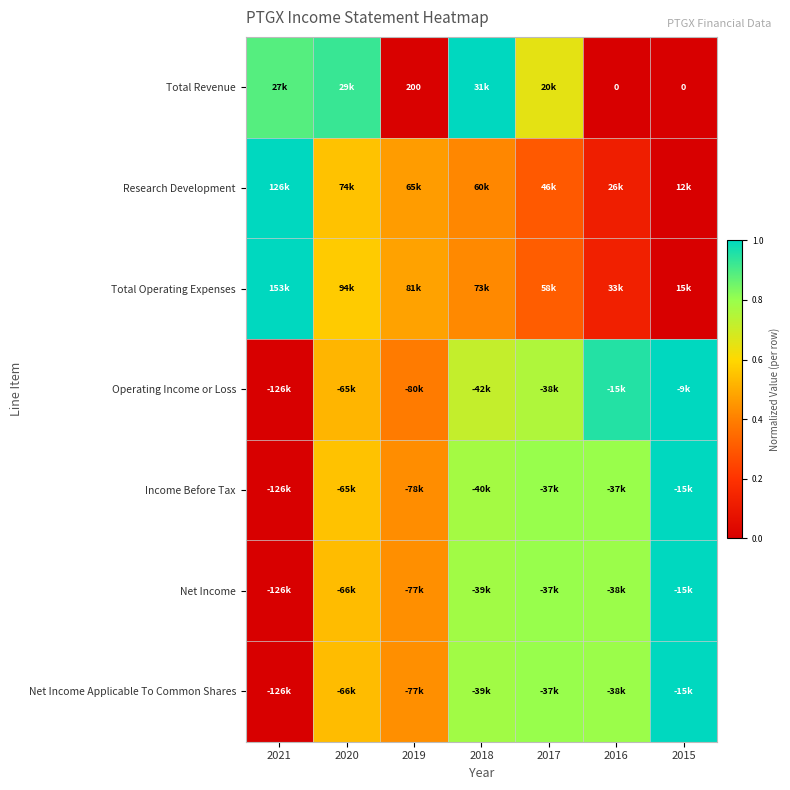

Between 2015 and 2016, which is larger?

2015